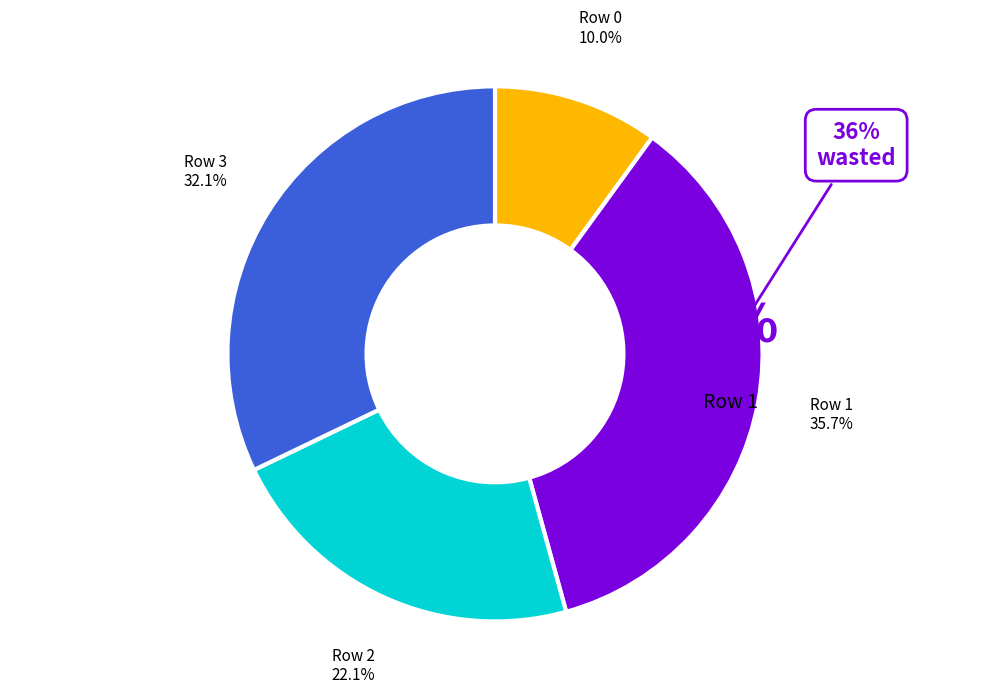

Is it true that 0 is 1% of the pie?

False